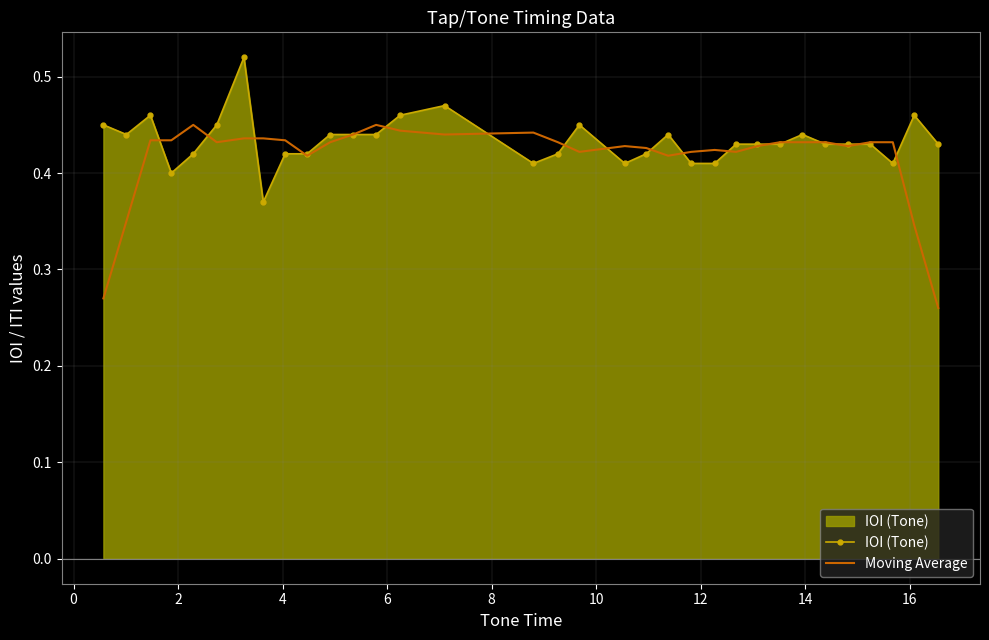

Which series has the largest range (max minus min)?

Moving Average